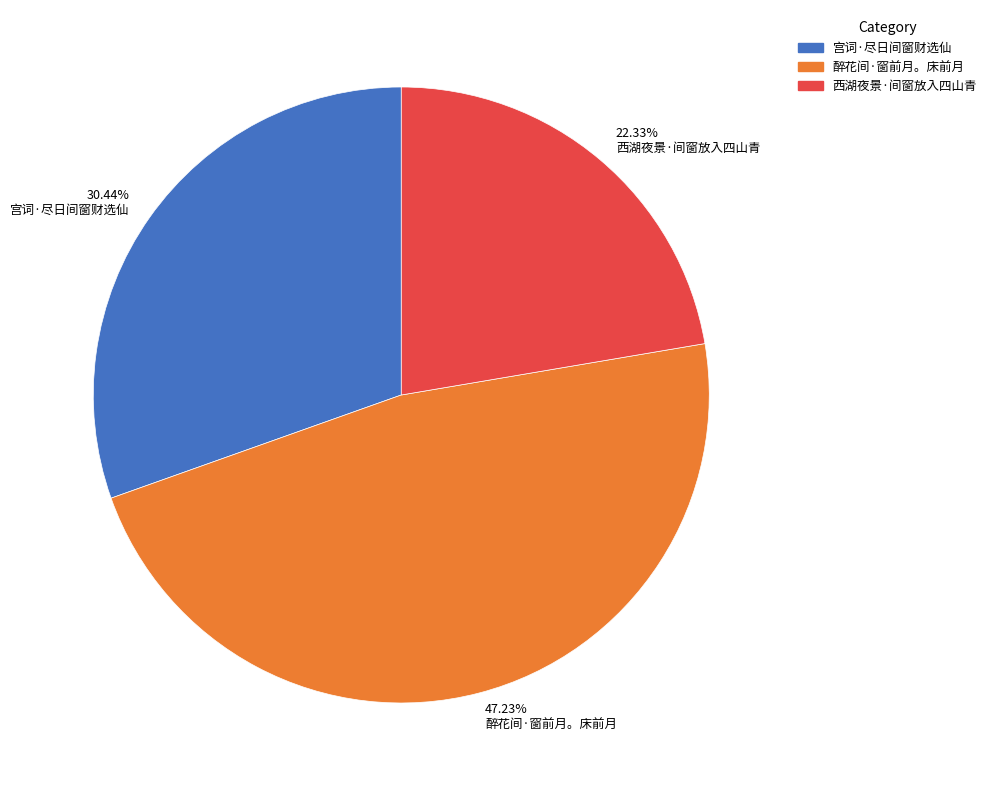

Combined, do 30.44% 宫词·尽日间窗财选仙 and 22.33% 西湖夜景·间窗放入四山青 account for over 50%?

Yes